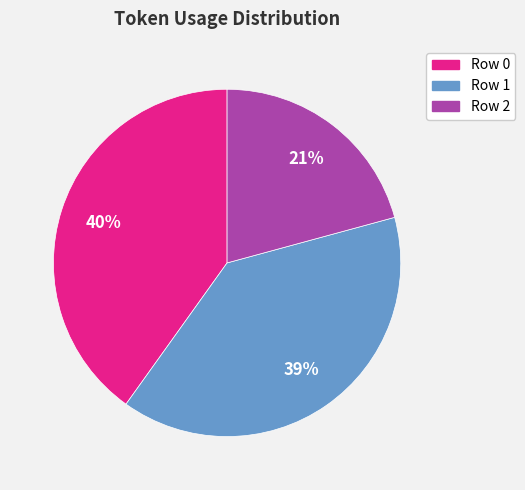

Is the sum of Row 1 and Row 0 greater than half?

Yes